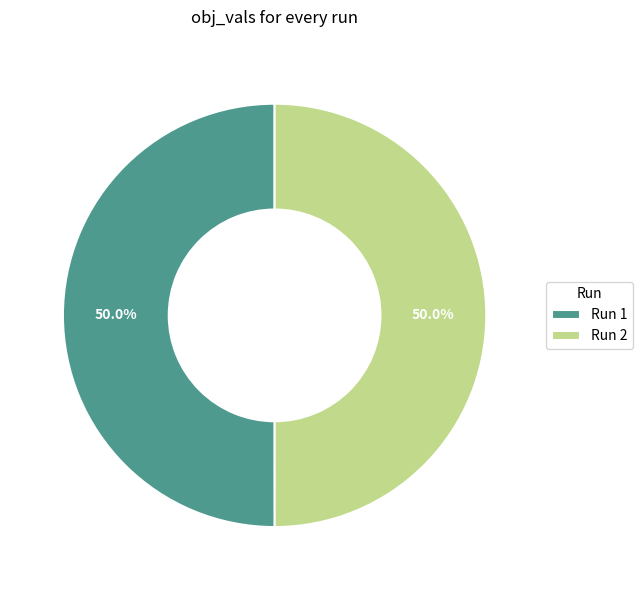

Is the sum of Run 2 and Run 1 greater than half?

Yes